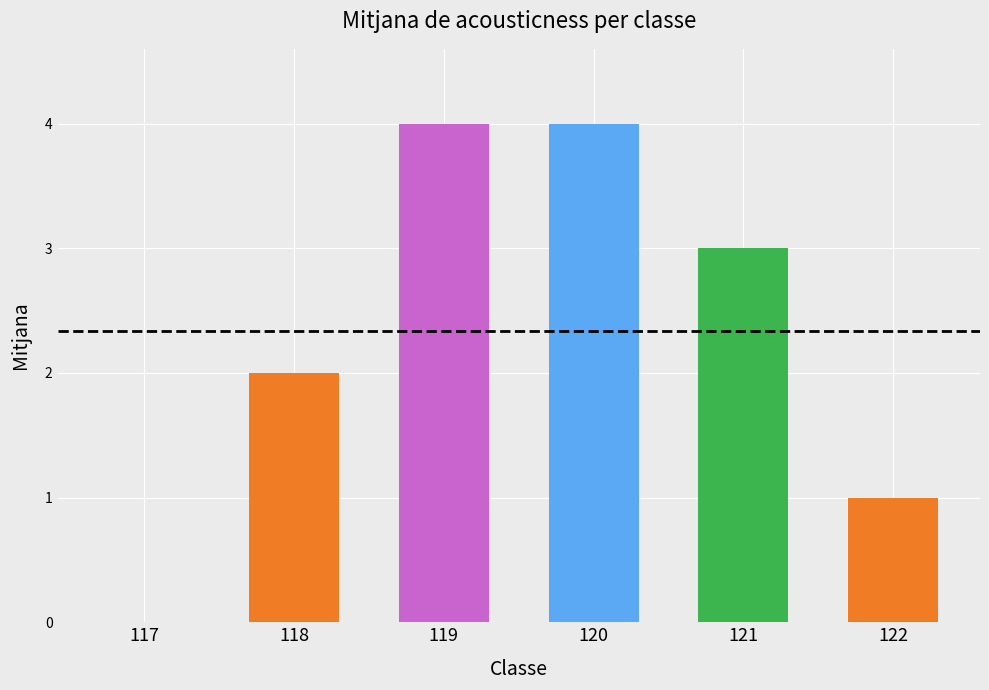

The value at 120 is 3. True or false?

False